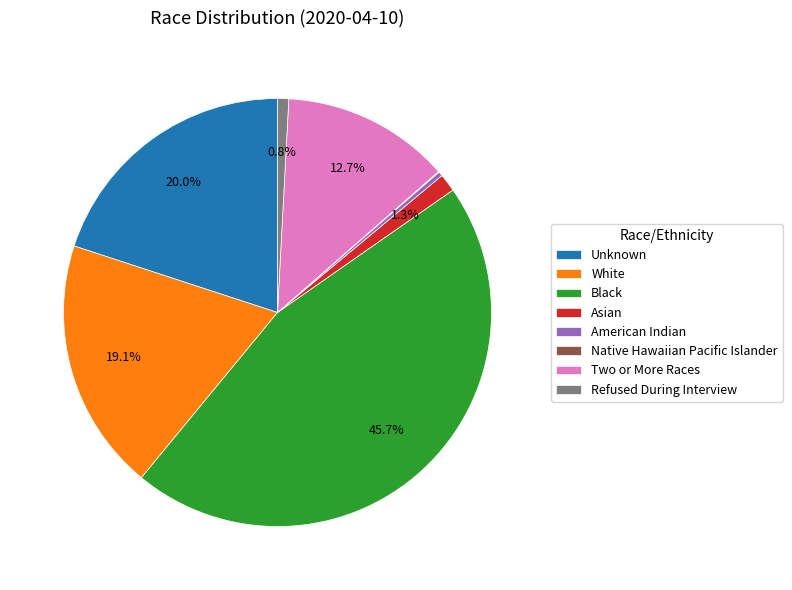

What portion of the pie excludes Asian?

98.7%